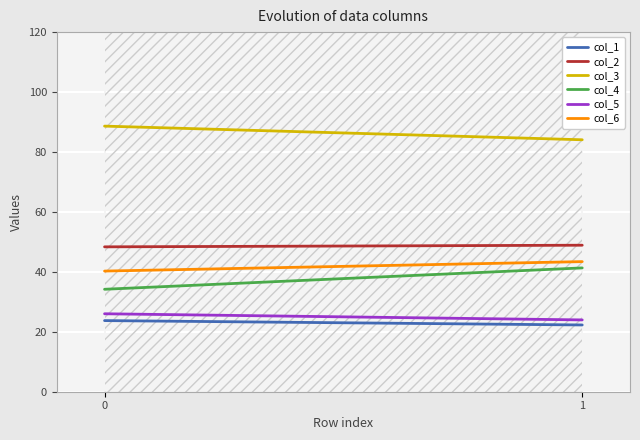

List the series in order of their peak value, lowest first.

col_1, col_5, col_4, col_6, col_2, col_3